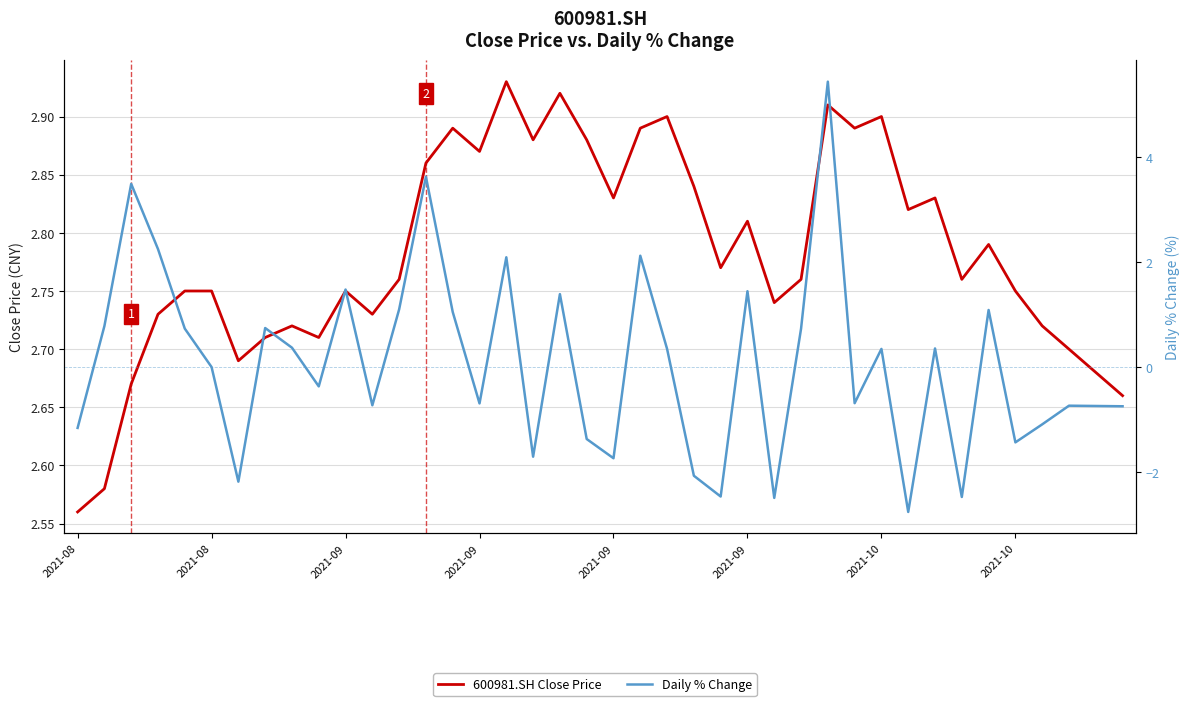

What is the approximate value of Daily % Change at 8?

0.4